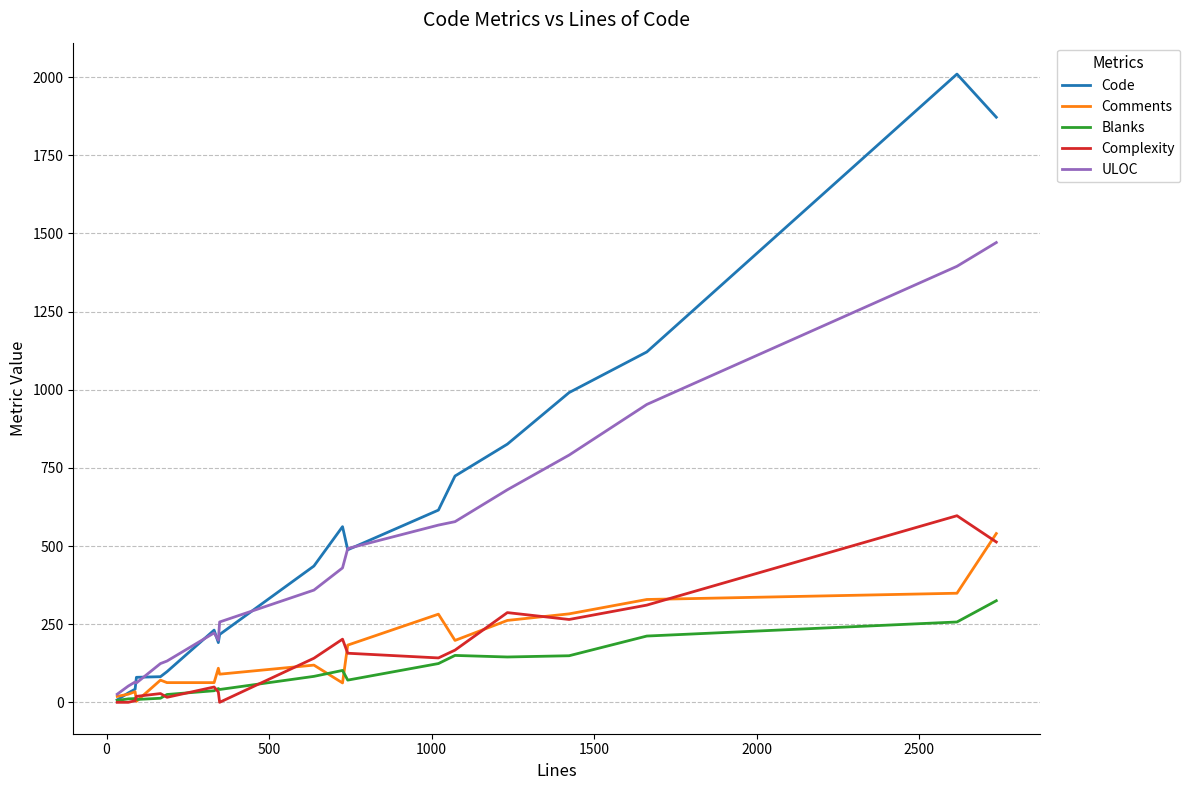

Which series has the largest range (max minus min)?

Code